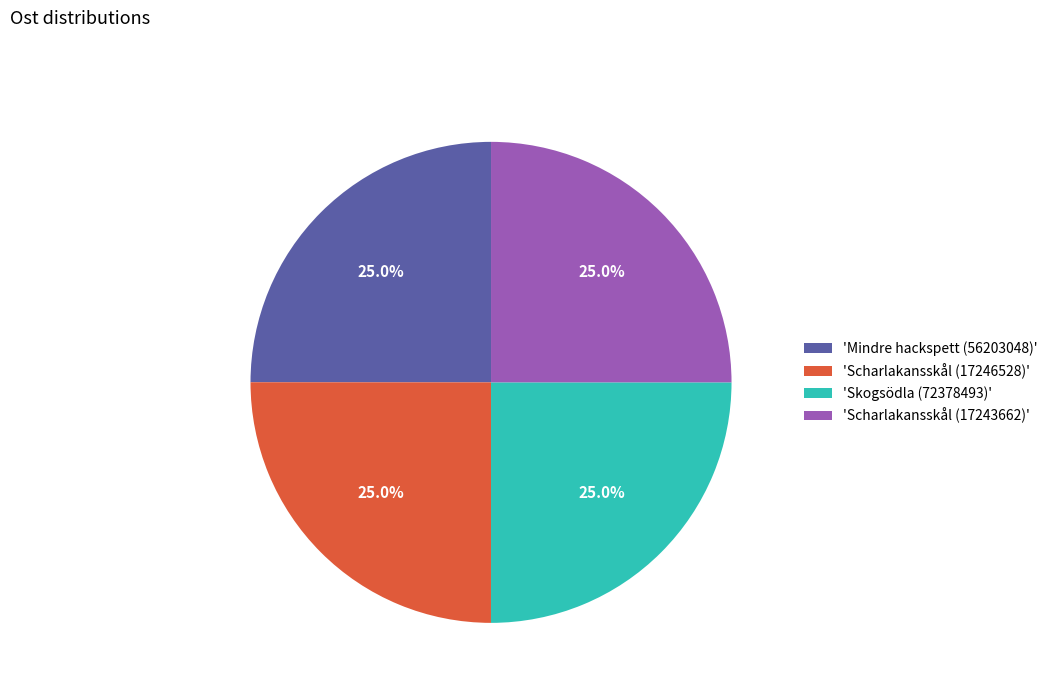

Approximately how many times larger is the value at 'Mindre hackspett (56203048)' compared to 'Scharlakansskål (17243662)'?

1.0